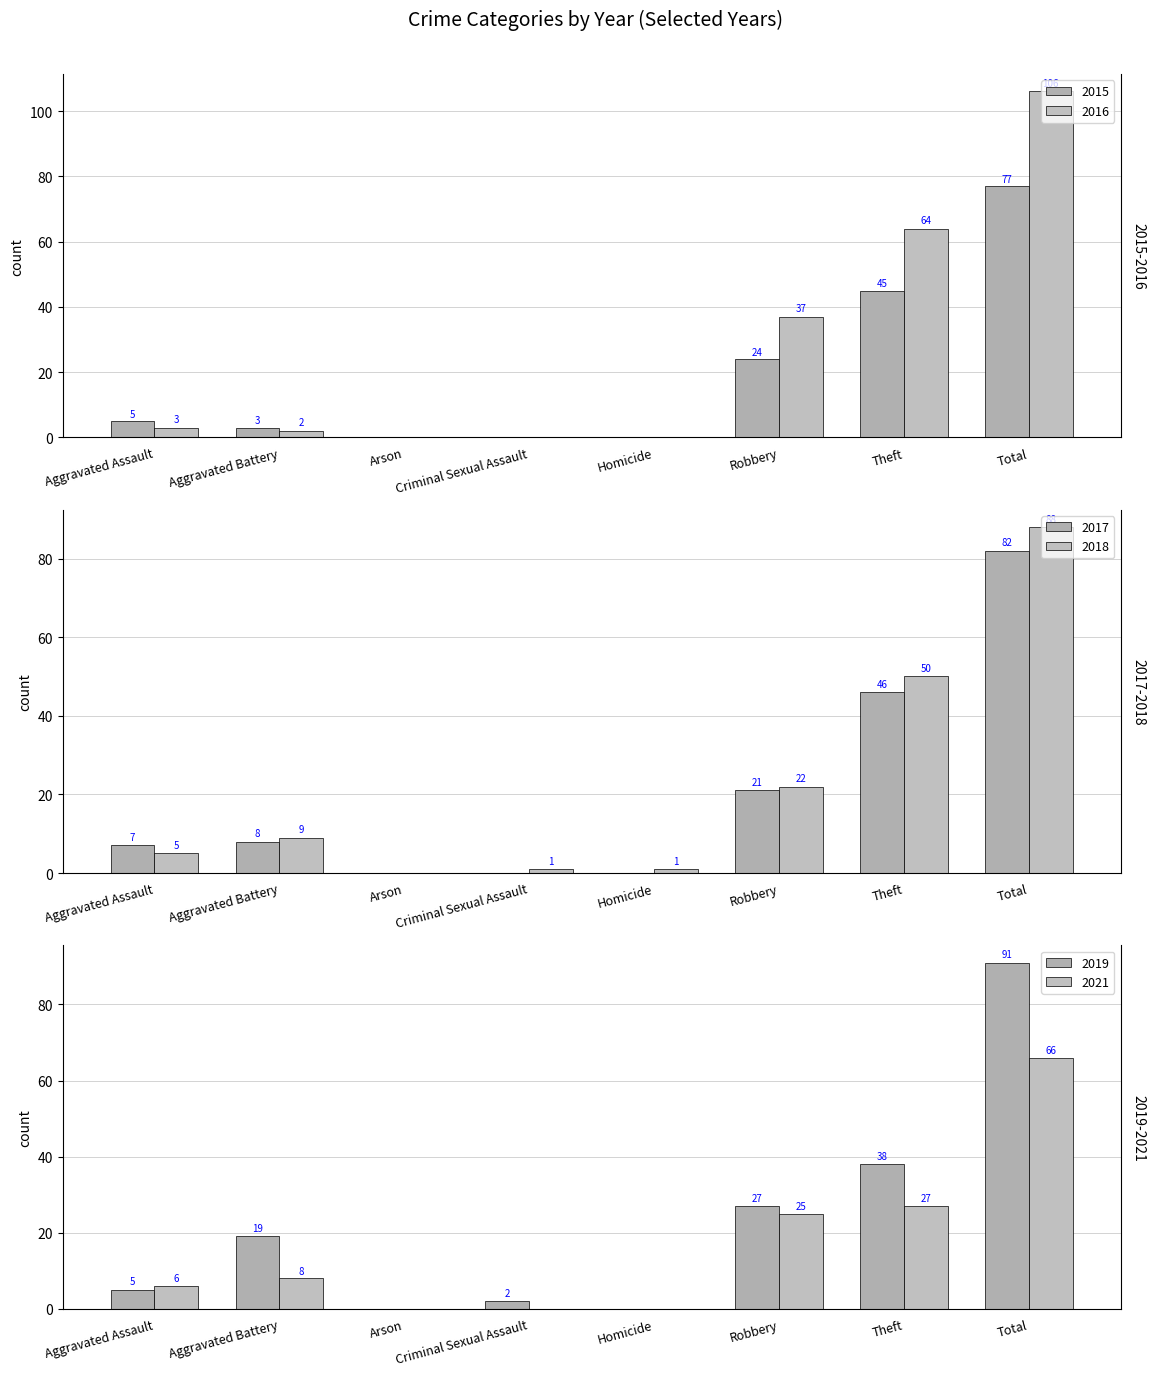

What are all the series names shown in the legend?

2015, 2017, 2019, 2021, 2016, 2018